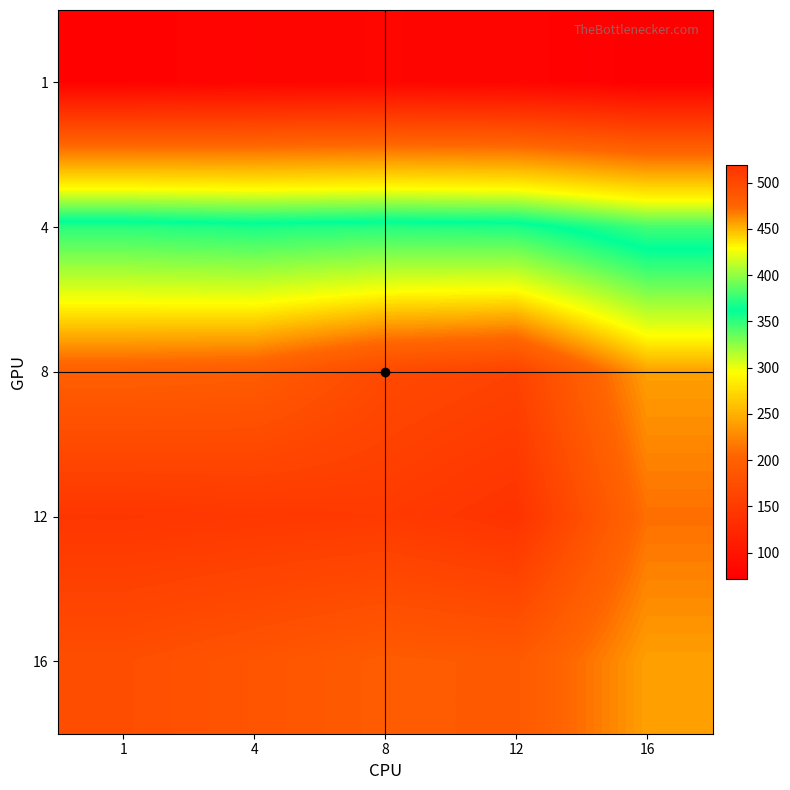

How many series are shown in this chart?

5